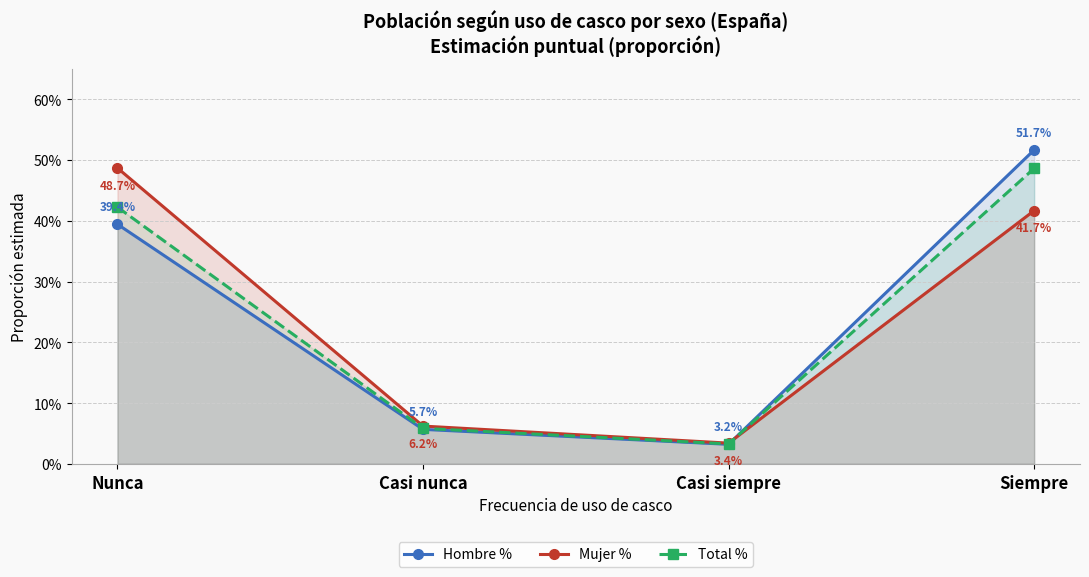

True or false: Total % has more than 0 points higher than both neighbors.

False